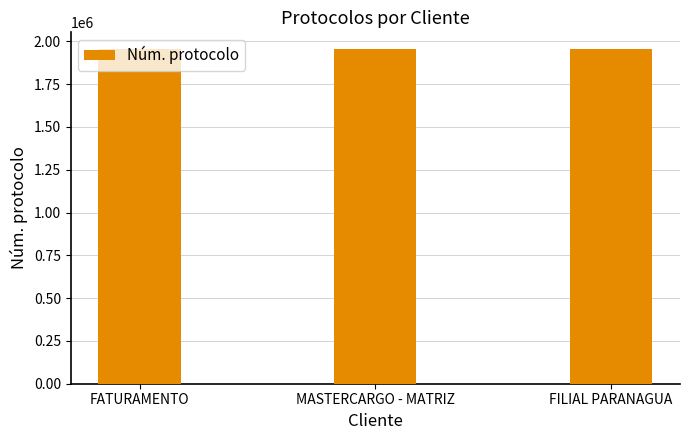

The chart shows a value of 1954539 at FILIAL PARANAGUA. True or false?

True